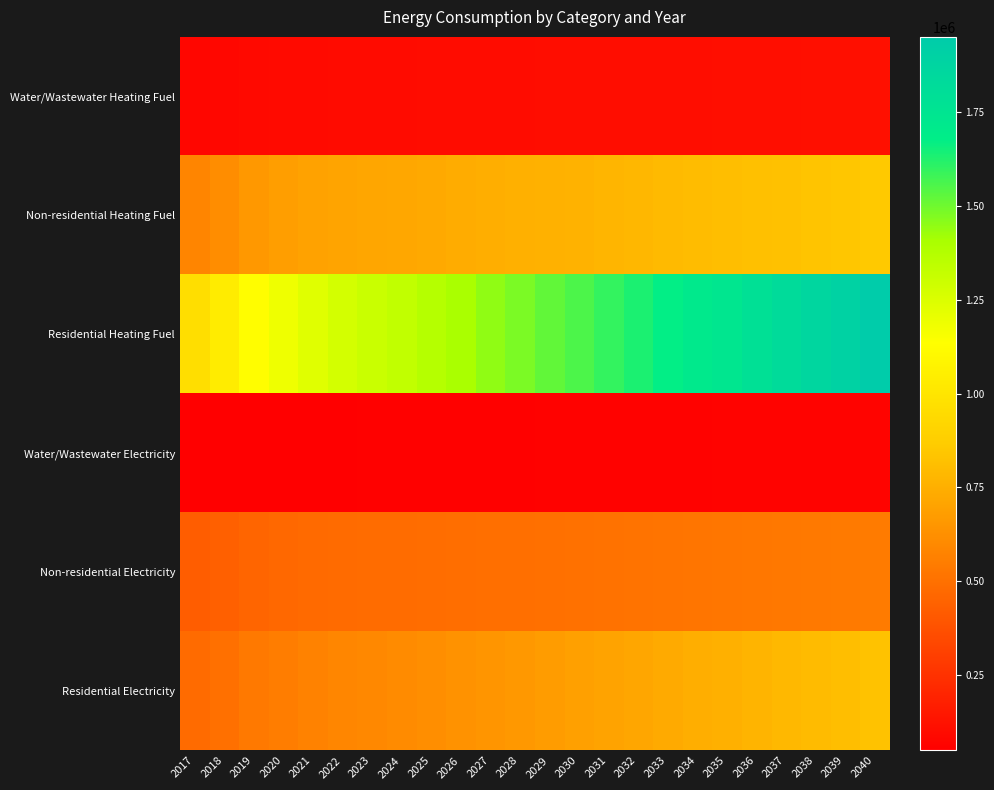

Which category has the highest value across all series?

2040